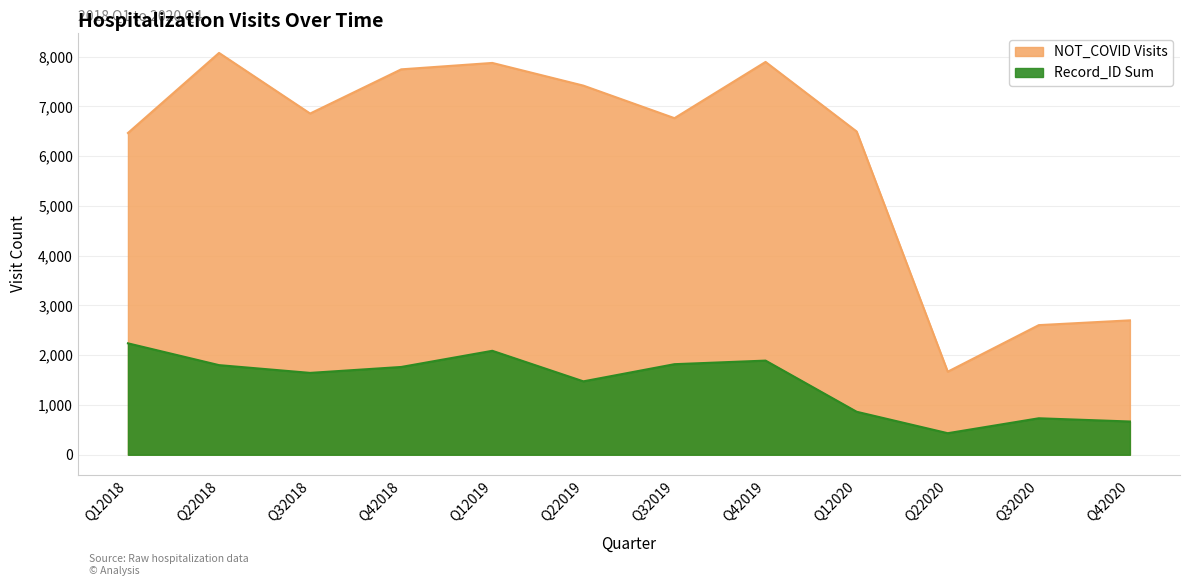

What is the sum of the Record_ID Sum values at Q42019 and Q22018?

3693